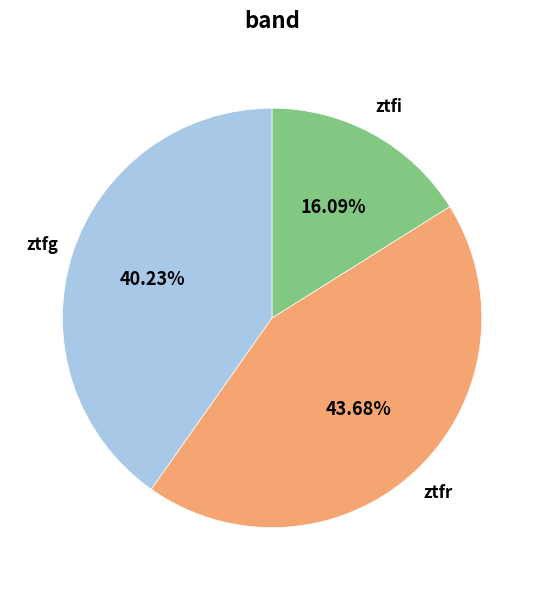

How many slices are in this pie chart?

3